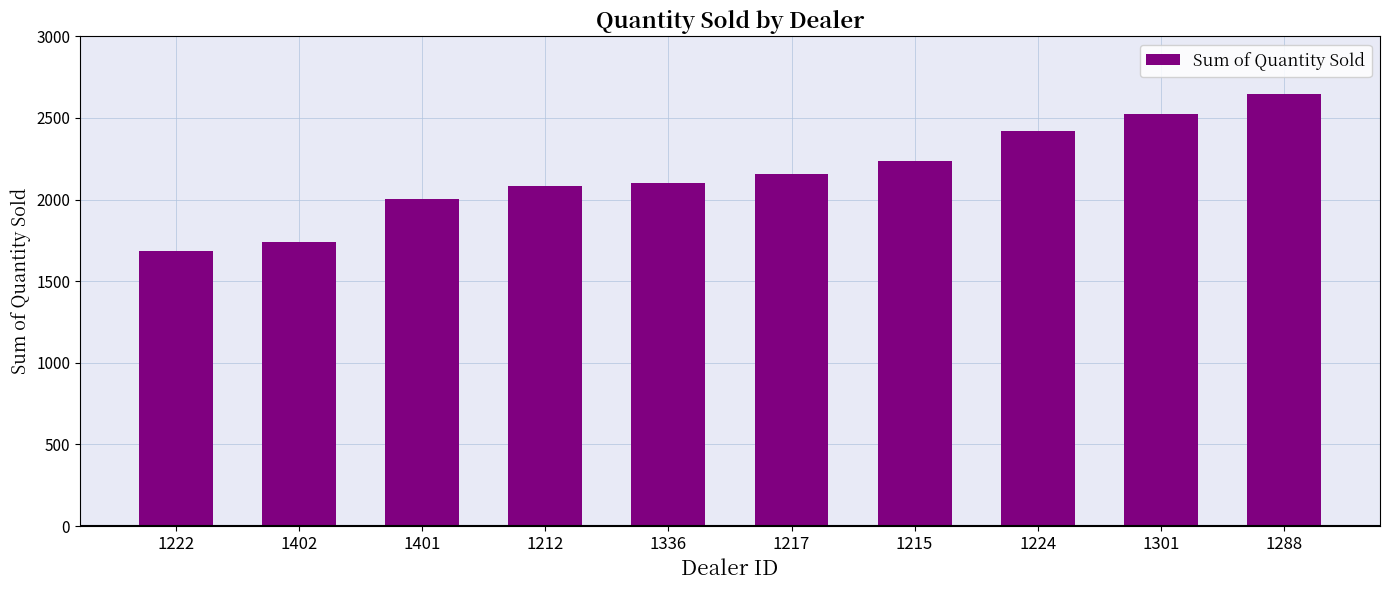

Reading left to right, list all the values displayed in this chart.

1222=1683	1402=1738	1401=2006	1212=2083	1336=2102	1217=2158	1215=2238	1224=2422	1301=2523	1288=2644